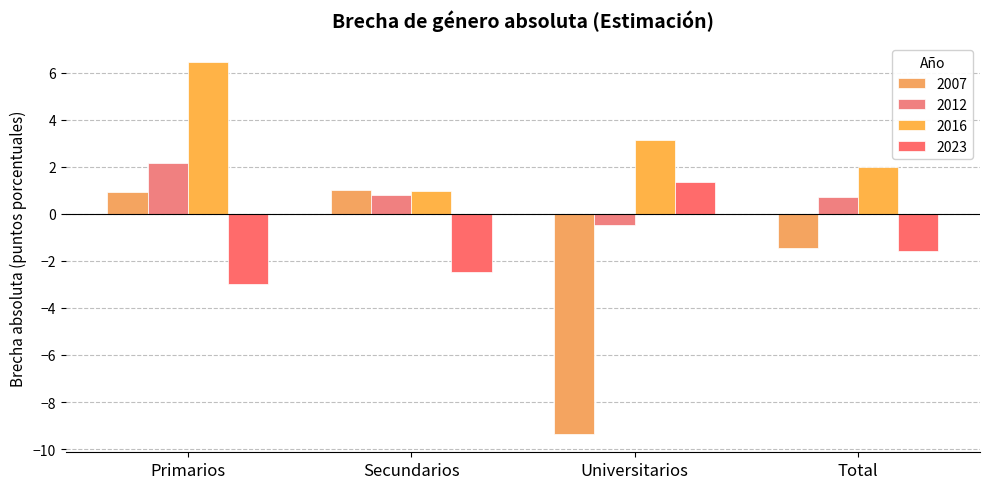

At which label is 2016 closest to 3?

Universitarios